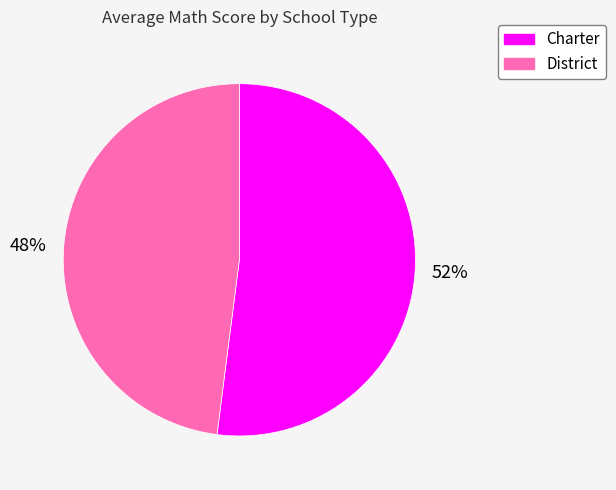

Approximately how many times larger is the value at District compared to Charter?

0.9